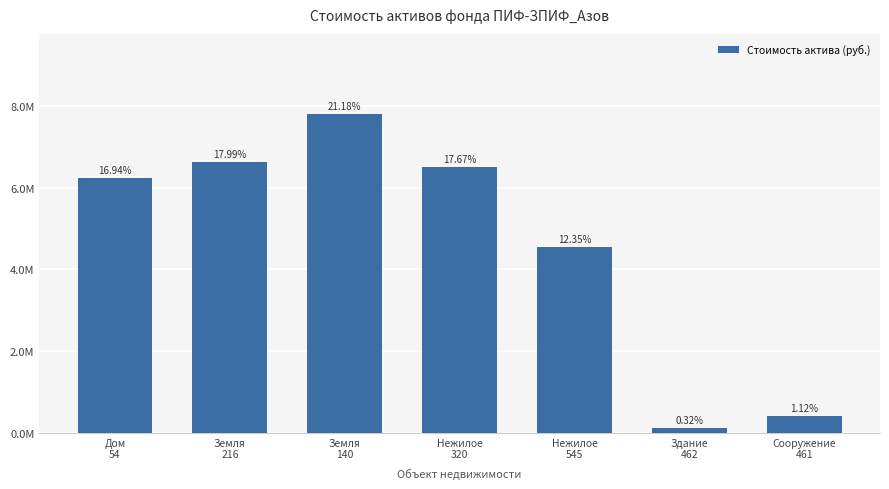

List the labels in order of value, smallest first.

Здание
462, Сооружение
461, Нежилое
545, Дом
54, Нежилое
320, Земля
216, Земля
140